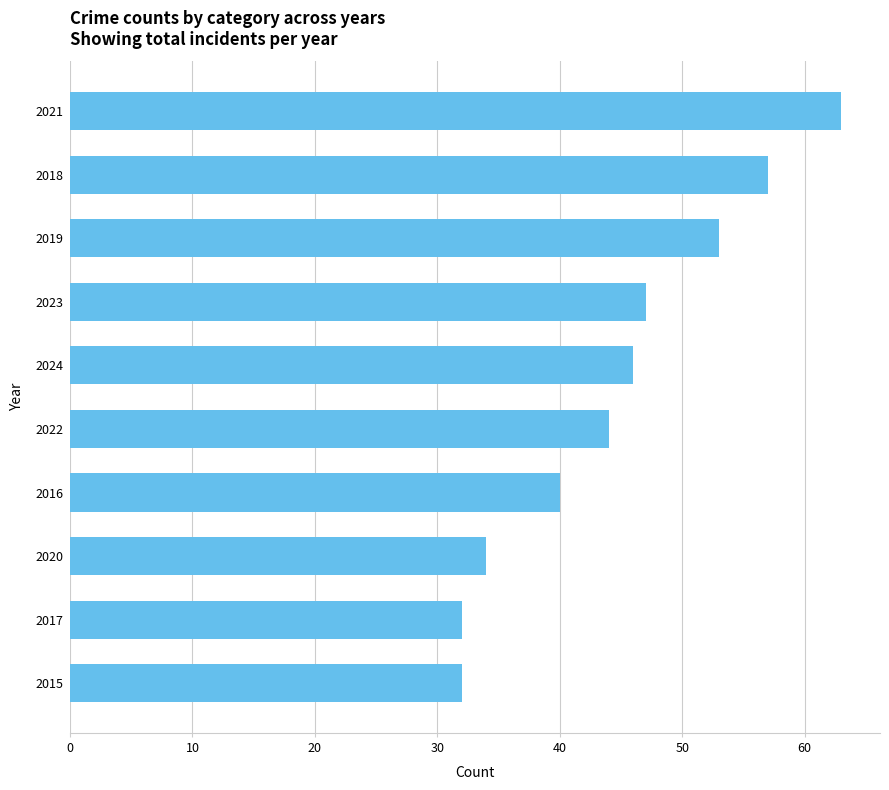

What is the label of the 4th bar from the top?

2023